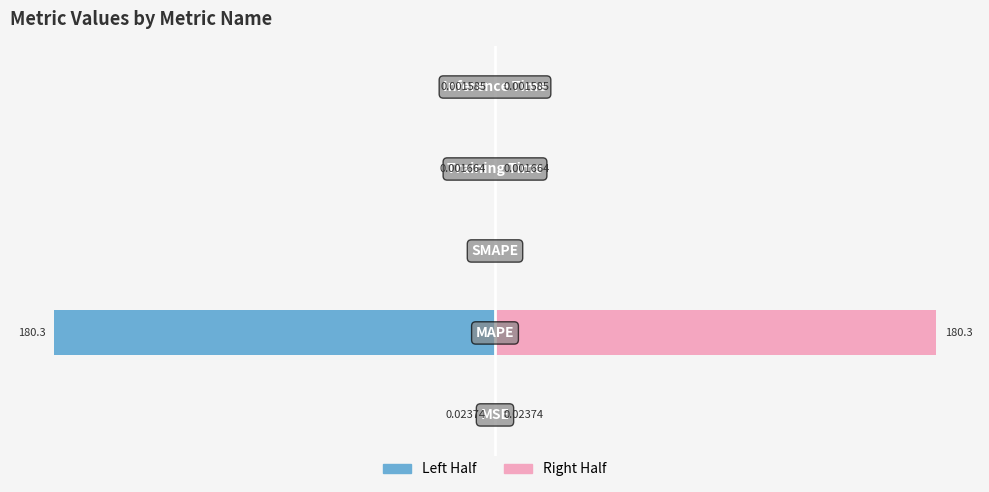

Between −200 and −50, which series saw the biggest shift?

Left Half